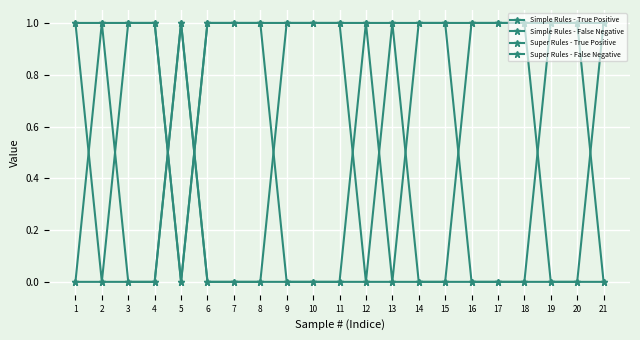

Count the number of categories in the chart.

21